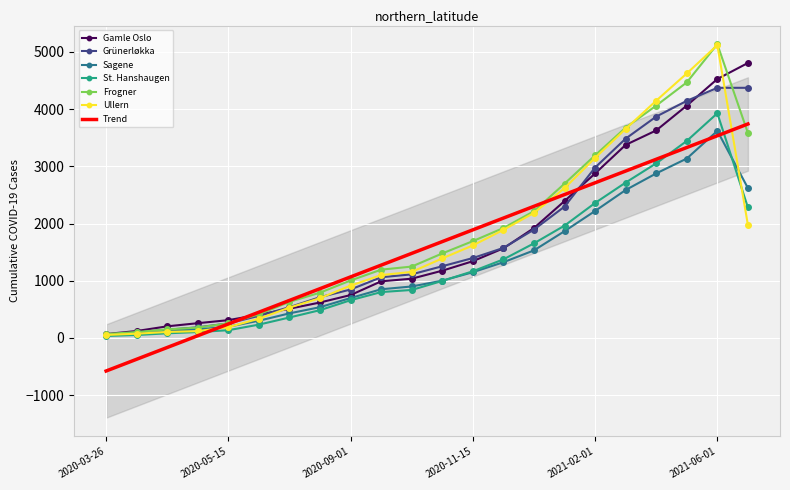

Which series ends up on top after the final intersection of Ullern and Frogner?

Frogner